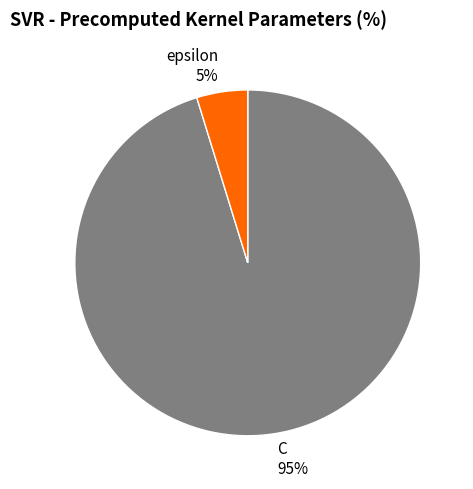

Combined, do epsilon and C account for over 50%?

Yes